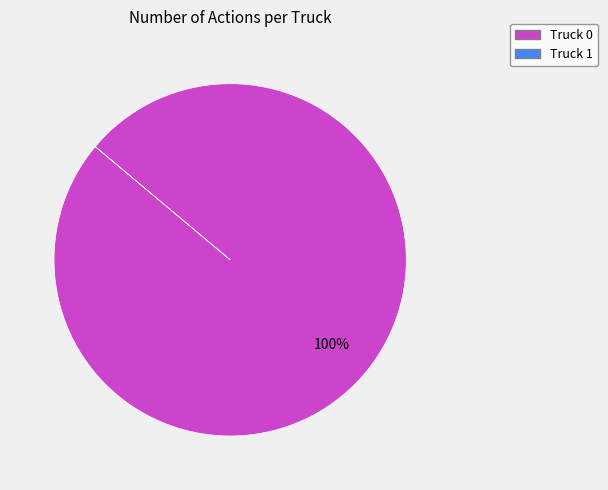

Is there a majority slice in this chart?

Yes